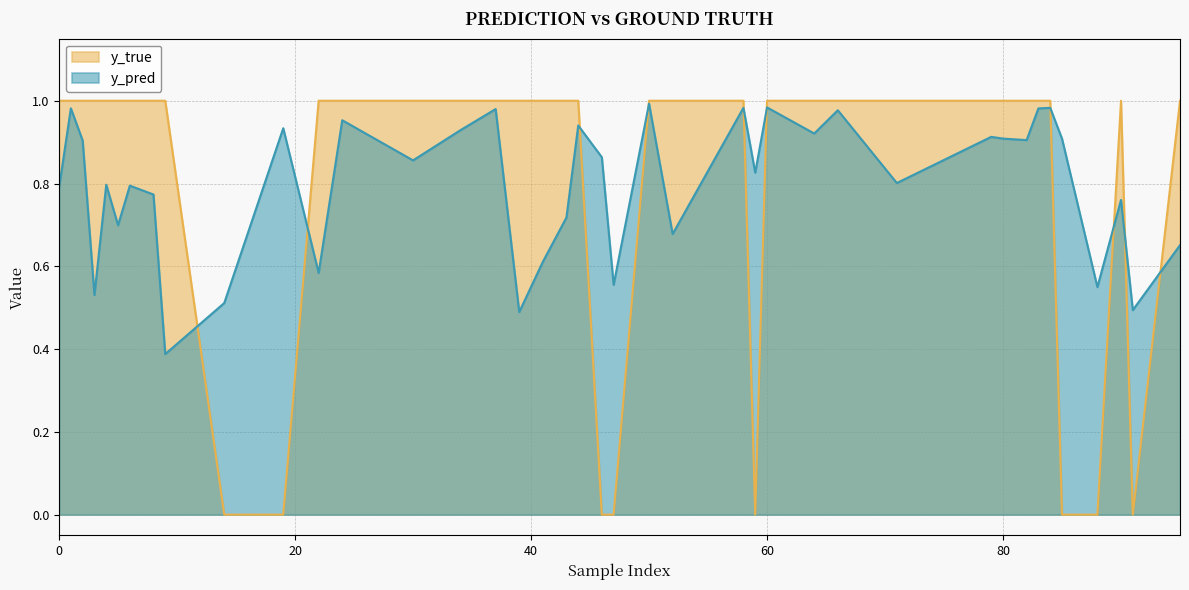

How many interior local peaks does the y_pred series have?

14